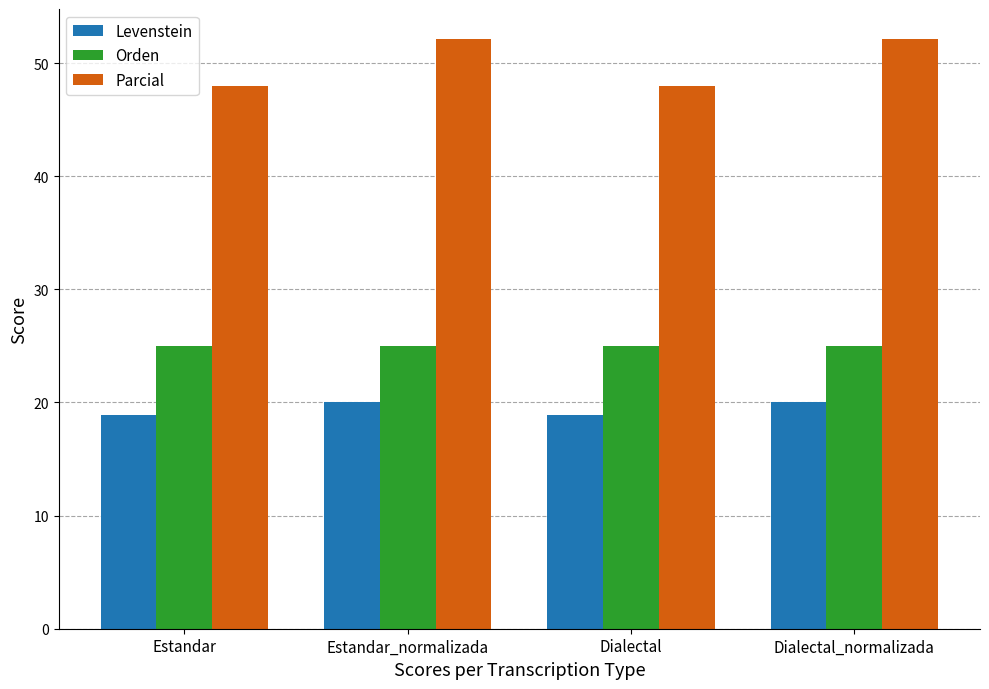

Reading left to right, list all the values displayed in this chart.

Levenstein: Estandar=18.9	Estandar_normalizada=20.0	Dialectal=18.9	Dialectal_normalizada=20.0
Orden: Estandar=25.0	Estandar_normalizada=25.0	Dialectal=25.0	Dialectal_normalizada=25.0
Parcial: Estandar=48.0	Estandar_normalizada=52.2	Dialectal=48.0	Dialectal_normalizada=52.2